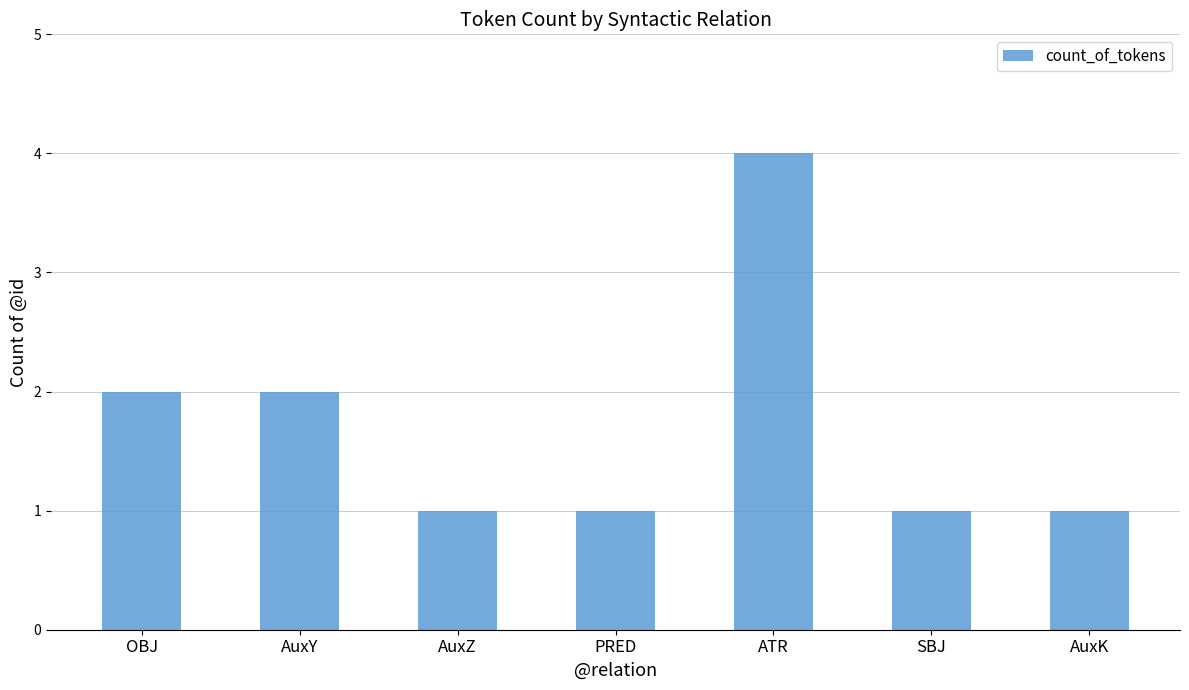

Reading left to right, transcribe all the data shown in this chart.

2	2	1	1	4	1	1